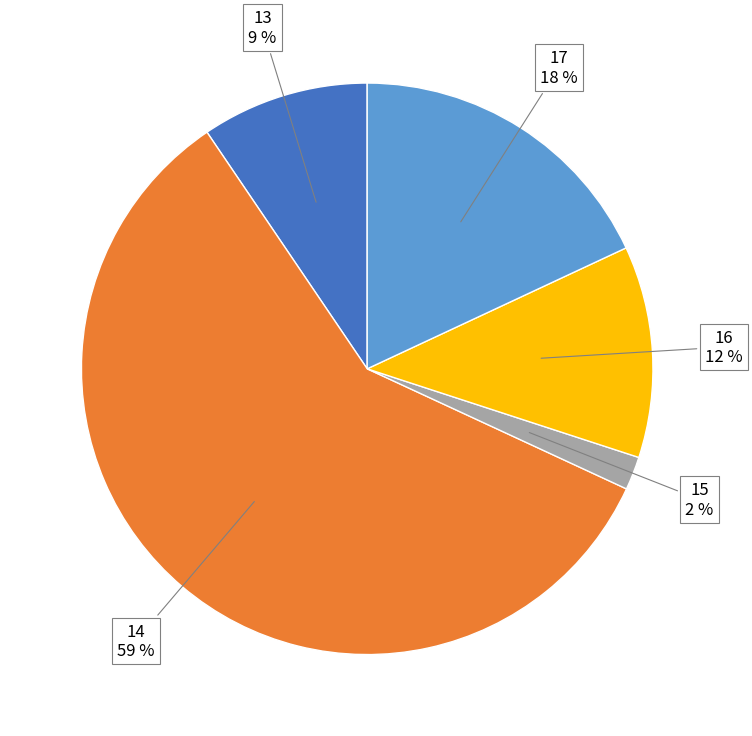

To the nearest percent, what is the average slice percentage?

20%